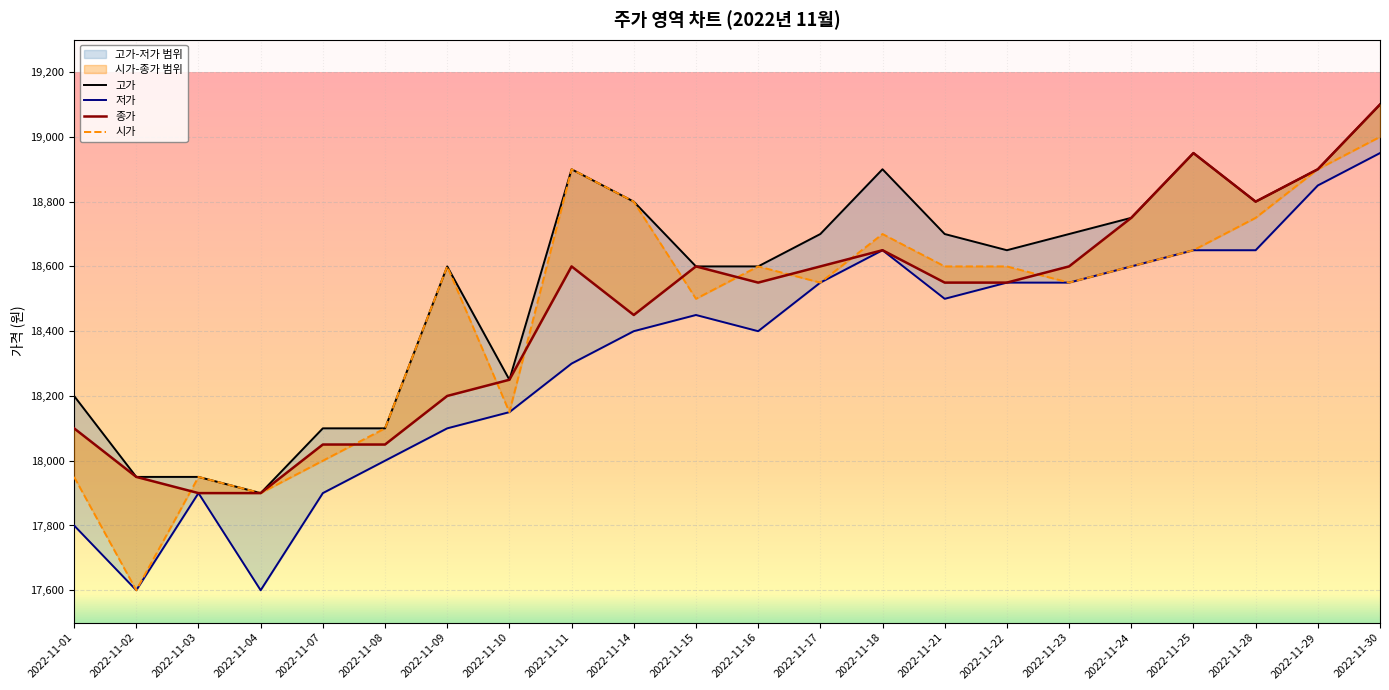

Does the chart display data point markers on the line(s)?

No